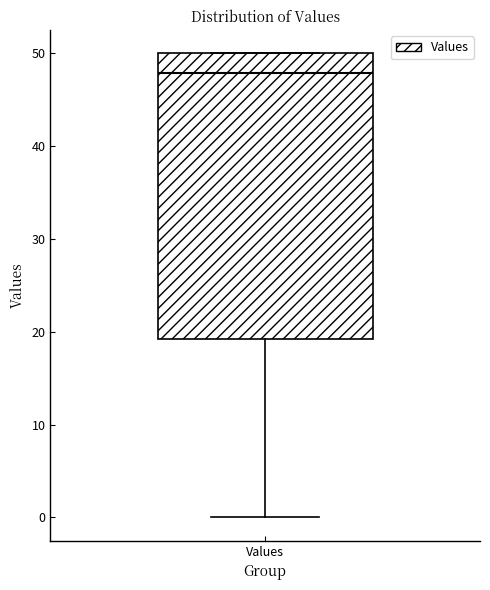

Transcribe this box plot: give where the median line is, the range the box spans, and where the two whiskers end, as read against the y-axis. The values are not printed on the chart, so give them approximately, as read against the axis.

median 48, box 19 to 50, whiskers 0 to 50